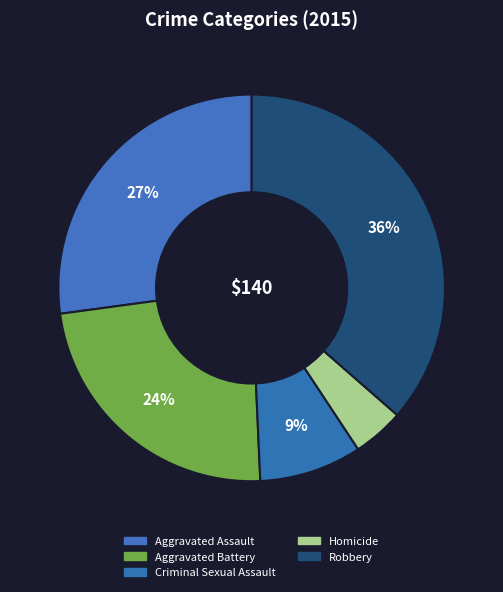

Is Criminal Sexual Assault the majority of the pie?

No